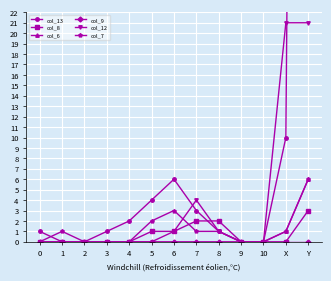

The value of col_13 at Y is 186. True or false?

False